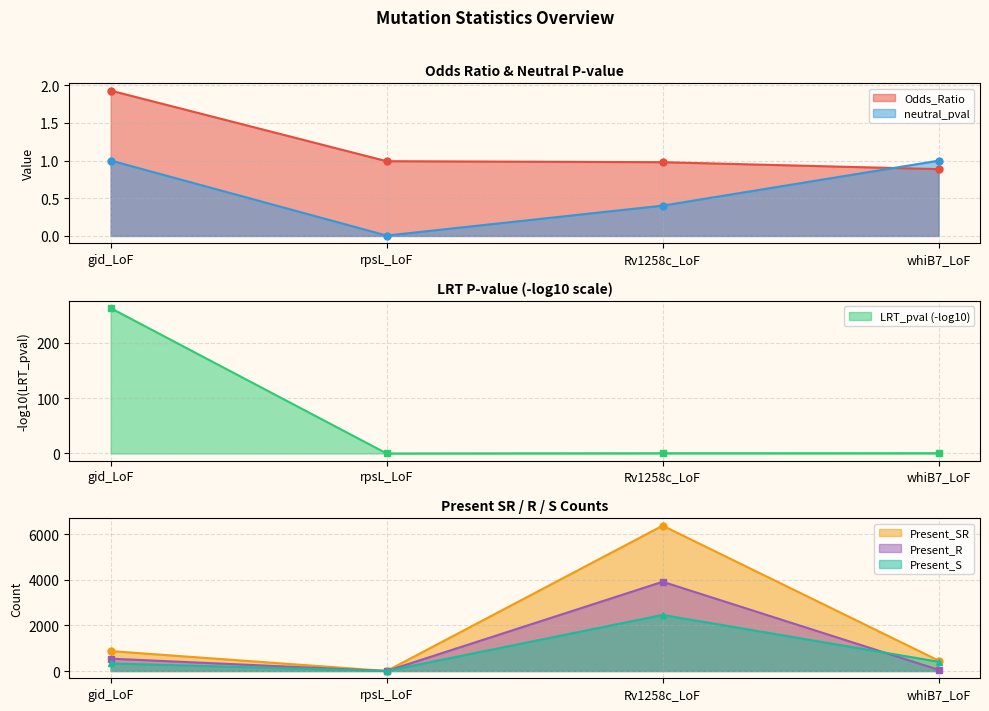

Which series has the largest total across all categories?

Present_SR